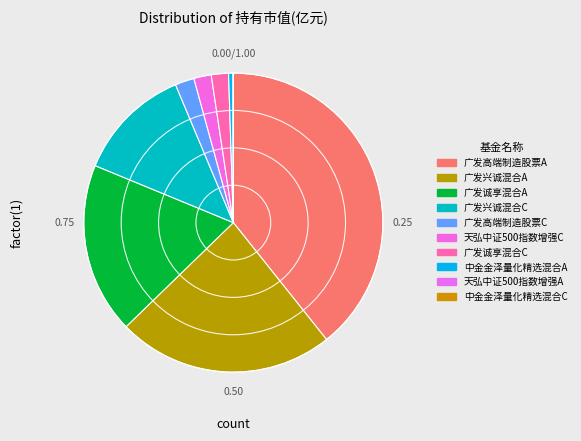

Is there a majority slice in this chart?

No